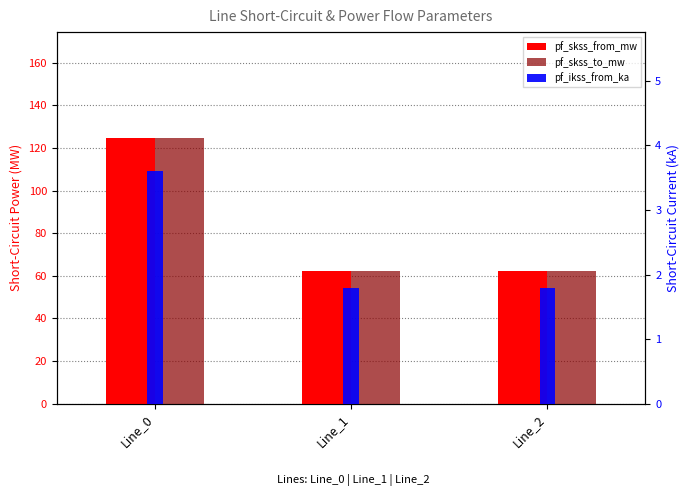

At how many categories does at least one series exceed 27?

3